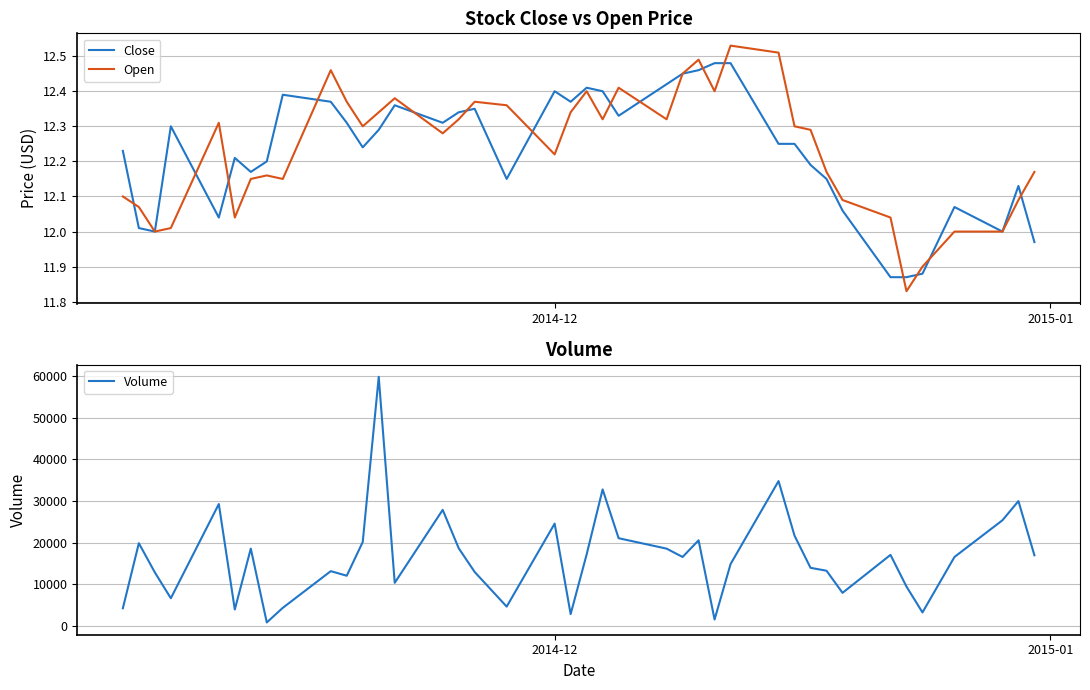

Does the chart display data point markers on the line(s)?

No